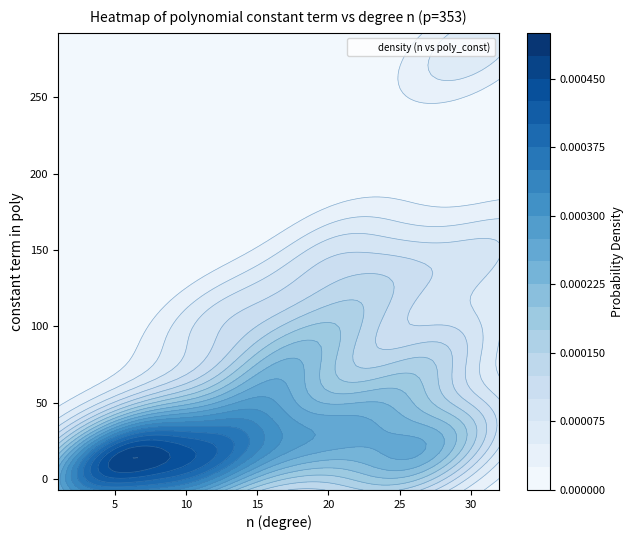

Reading left to right, what are all the values shown in this chart?

13	3	13	13	12	14	27	3	3	3	104	24	12	54	87	66	20	31	147	96	31	12	132	62	12	24	85	20	282	147